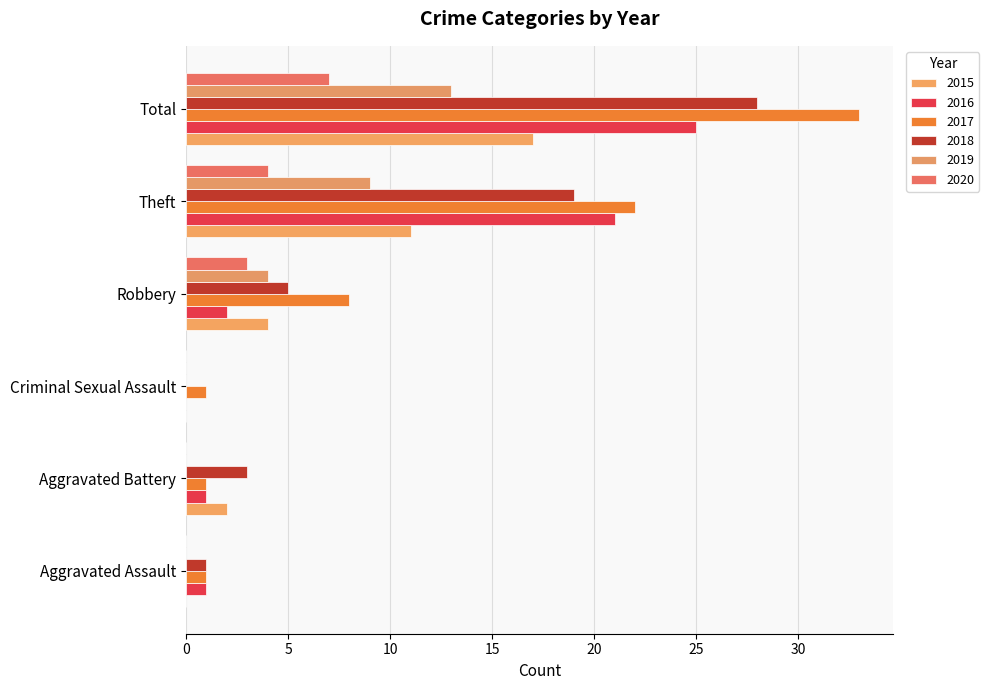

How many series are shown in this chart?

6